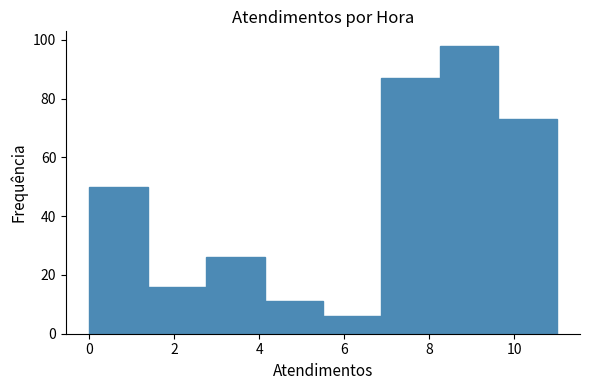

Which range on the x-axis has the tallest bar?

8.2 to 9.6